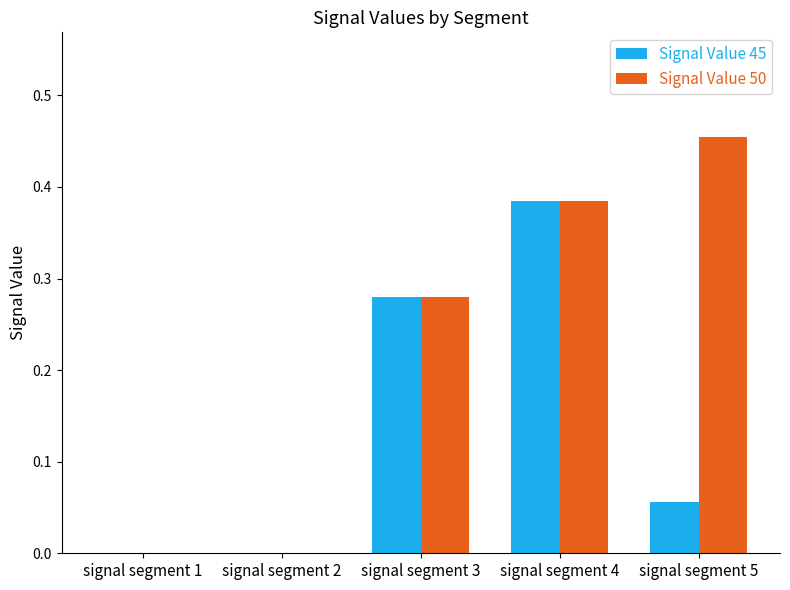

How many distinct data groups are displayed?

2